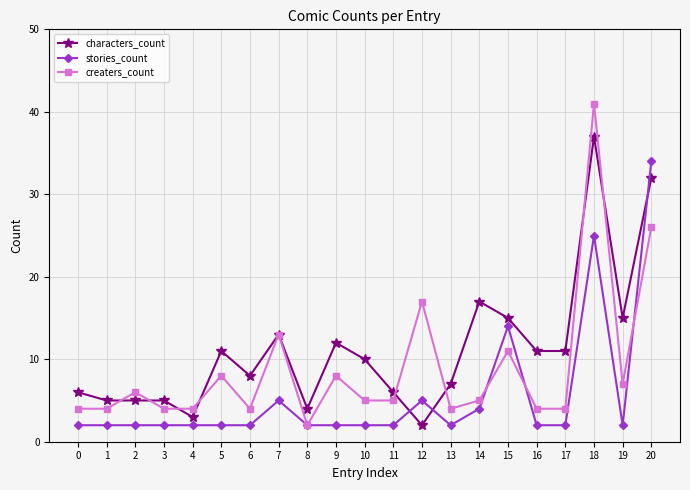

Which series ends up on top after the final intersection of stories_count and characters_count?

stories_count